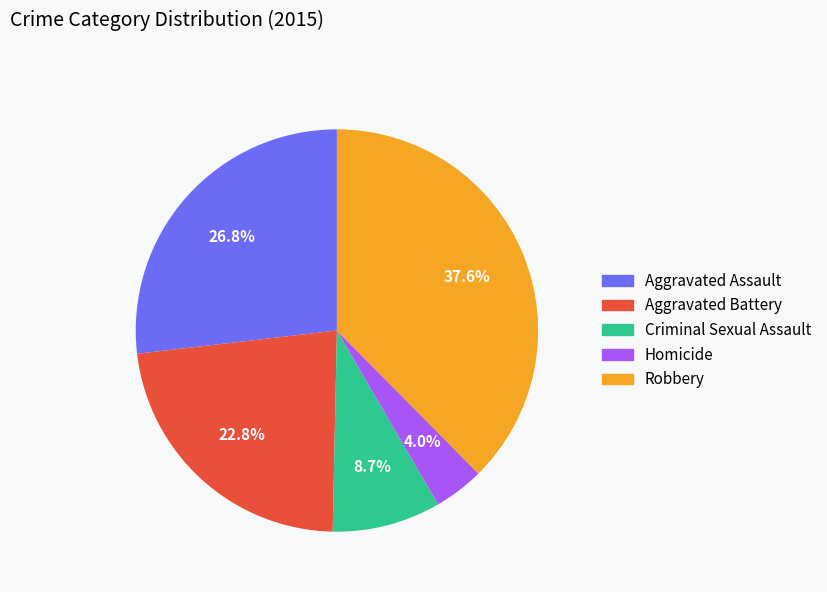

To the nearest percent, what percentage of the pie is Homicide?

4%